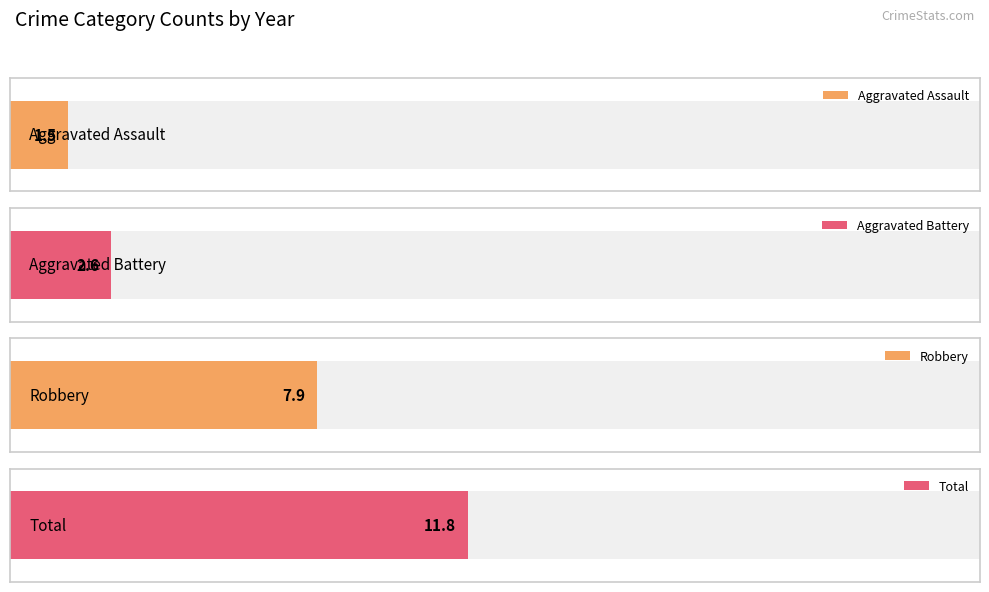

How many series are shown in this chart?

4